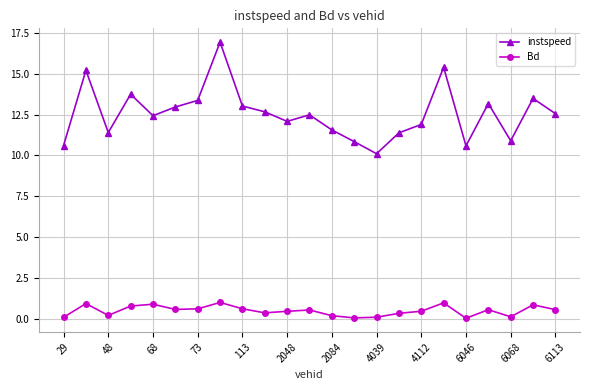

List the series in order of their overall mean, highest first.

instspeed, Bd